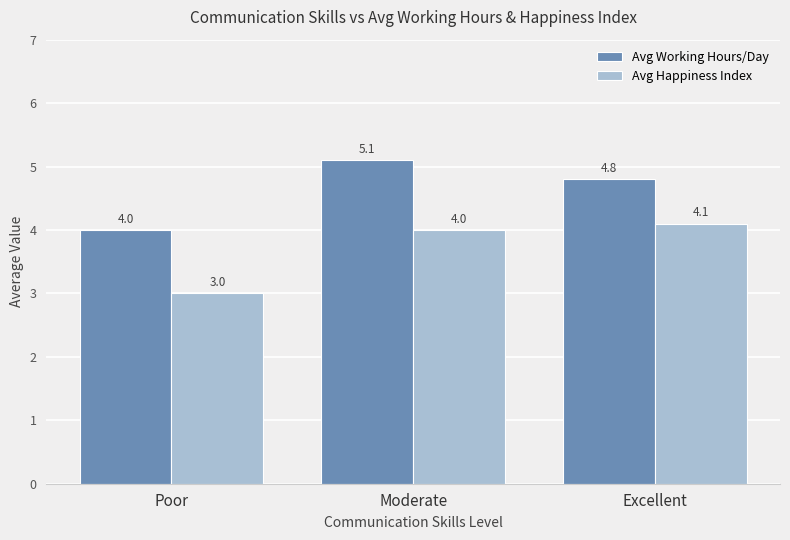

How many data points does each series have?

3